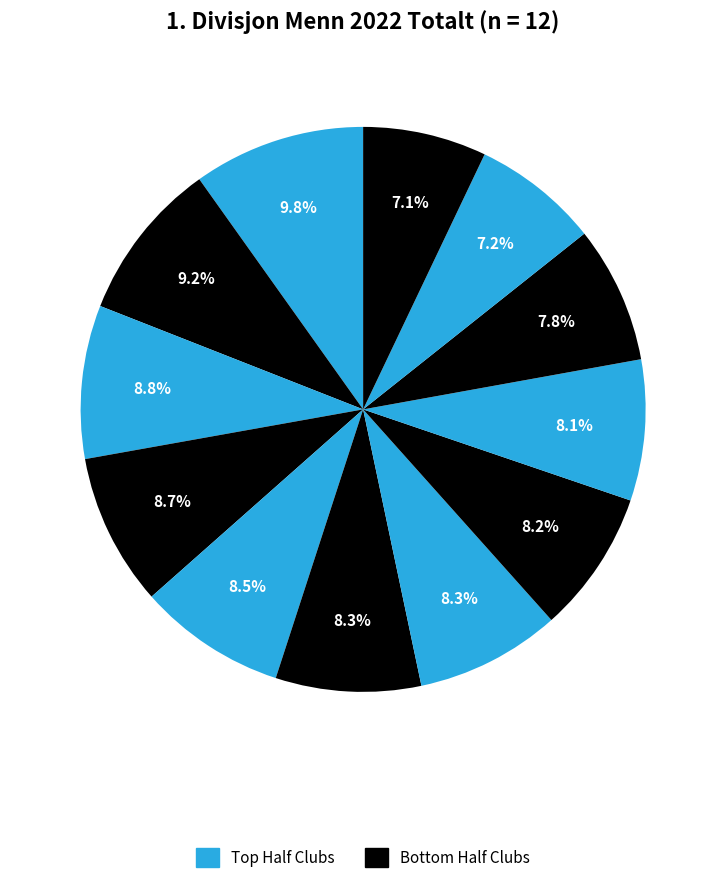

How many slices are in this pie chart?

12